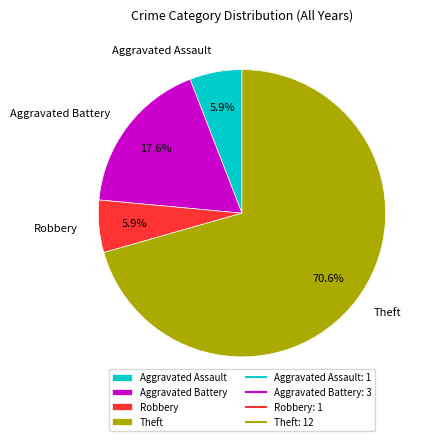

Combined, what portion of the pie is Robbery and Aggravated Assault?

11.8%